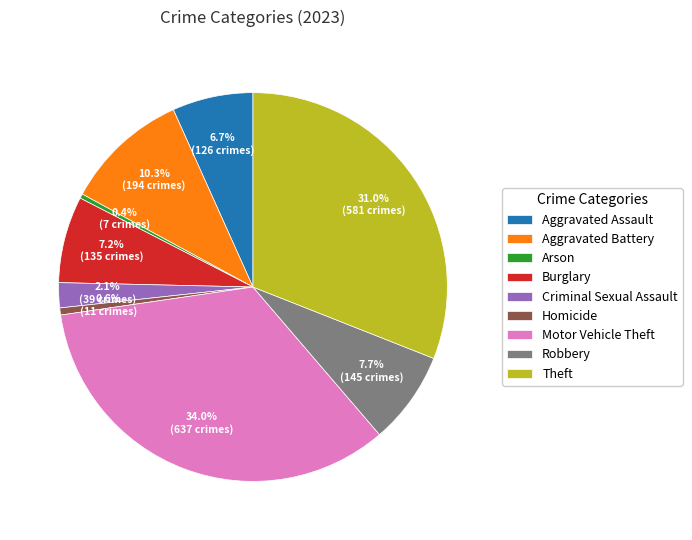

Between Aggravated Assault and Theft, which is larger?

Theft